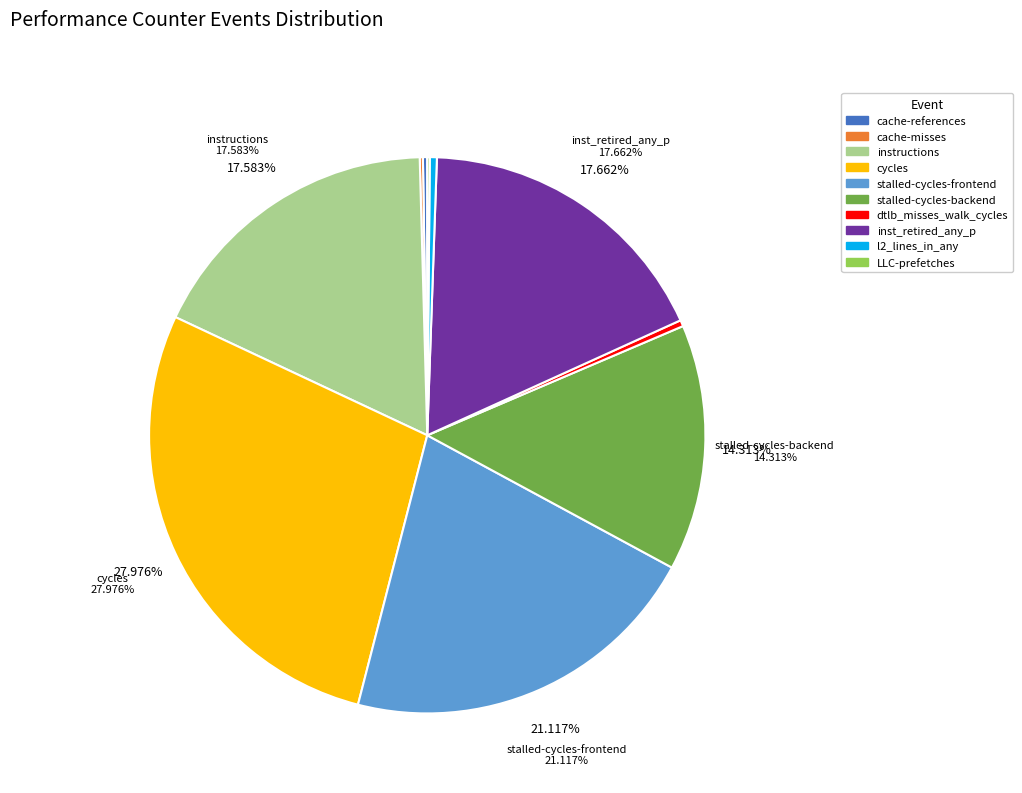

To the nearest percent, what percentage of the pie is inst_retired_any_p?

18%